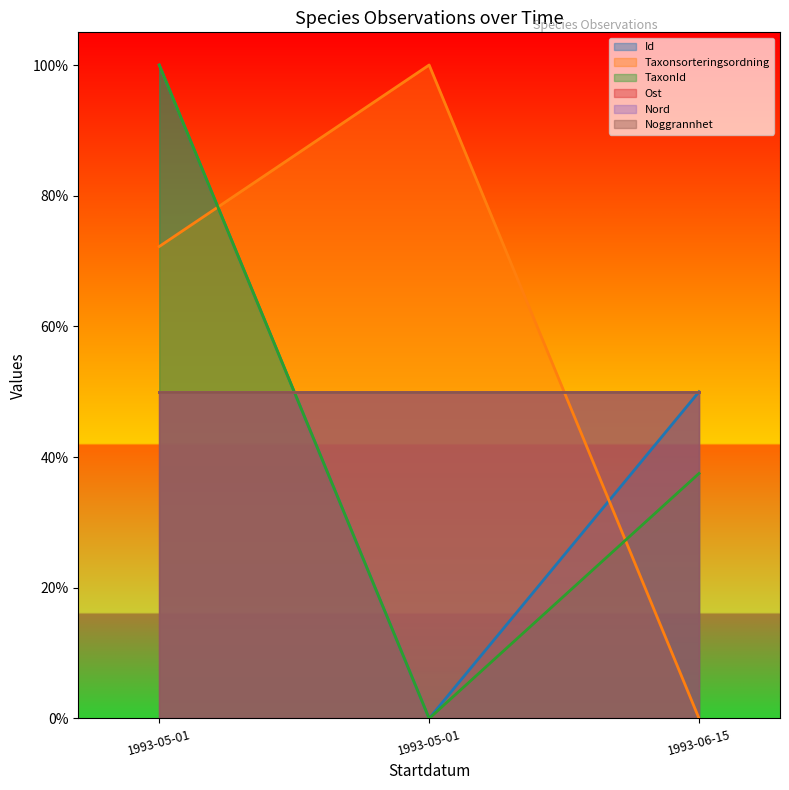

How many data points in Id are above 0?

2